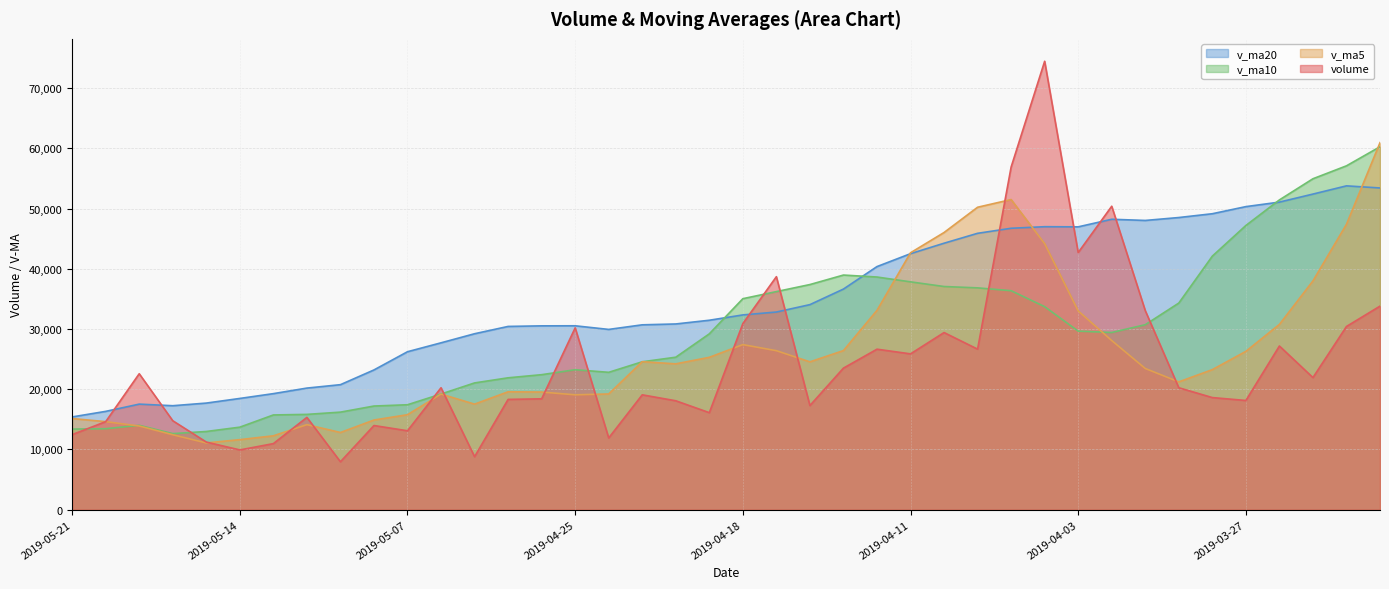

Reading left to right, what are all the values shown in this chart?

volume: 2019-05-21=12463.5	2019-05-20=14617.3	2019-05-17=22572.5	2019-05-16=14769.5	2019-05-15=11229.0	2019-05-14=9923.0	2019-05-13=10971.0	2019-05-10=15325.5	2019-05-09=7959.0	2019-05-08=13973.5	2019-05-07=13104.0	2019-05-06=20245.5	2019-04-30=8800.0	2019-04-29=18311.0	2019-04-26=18407.0	2019-04-25=30190.5	2019-04-24=11911.8	2019-04-23=19071.0	2019-04-22=18083.0	2019-04-19=16108.0	2019-04-18=30900.0	2019-04-17=38685.4	2019-04-16=17292.0	2019-04-15=23506.0	2019-04-12=26647.6	2019-04-11=25871.0	2019-04-10=29410.4	2019-04-09=26654.5	2019-04-08=56890.0	2019-04-04=74450.0	2019-04-03=42691.3	2019-04-02=50381.0	2019-04-01=33051.9	2019-03-29=20245.5	2019-03-28=18614.0	2019-03-27=18132.5	2019-03-26=27176.0	2019-03-25=21934.0	2019-03-22=30418.5	2019-03-21=33796.0
v_ma5: 2019-05-21=15130.4	2019-05-20=14622.3	2019-05-17=13893.0	2019-05-16=12443.6	2019-05-15=11081.5	2019-05-14=11630.4	2019-05-13=12266.6	2019-05-10=14121.5	2019-05-09=12816.4	2019-05-08=14886.8	2019-05-07=15773.5	2019-05-06=19190.8	2019-04-30=17524.1	2019-04-29=19578.3	2019-04-26=19532.7	2019-04-25=19072.9	2019-04-24=19214.8	2019-04-23=24569.5	2019-04-22=24213.7	2019-04-19=25298.3	2019-04-18=27406.2	2019-04-17=26400.4	2019-04-16=24545.4	2019-04-15=26417.9	2019-04-12=33094.7	2019-04-11=42655.2	2019-04-10=46019.2	2019-04-09=50213.3	2019-04-08=51492.8	2019-04-04=44163.9	2019-04-03=32996.8	2019-04-02=28085.0	2019-04-01=23444.0	2019-03-29=21220.4	2019-03-28=23255.0	2019-03-27=26291.4	2019-03-26=30759.9	2019-03-25=37982.4	2019-03-22=47388.9	2019-03-21=60937.8
v_ma10: 2019-05-21=13380.4	2019-05-20=13444.4	2019-05-17=14007.2	2019-05-16=12630.0	2019-05-15=12984.1	2019-05-14=13701.9	2019-05-13=15728.7	2019-05-10=15822.8	2019-05-09=16197.3	2019-05-08=17209.7	2019-05-07=17423.2	2019-05-06=19202.8	2019-04-30=21046.8	2019-04-29=21896.0	2019-04-26=22415.5	2019-04-25=23239.5	2019-04-24=22807.6	2019-04-23=24557.4	2019-04-22=25315.8	2019-04-19=29196.5	2019-04-18=35030.7	2019-04-17=36209.8	2019-04-16=37379.4	2019-04-15=38955.4	2019-04-12=38629.3	2019-04-11=37826.0	2019-04-10=37052.1	2019-04-09=36828.7	2019-04-08=36356.6	2019-04-04=33709.5	2019-04-03=29644.1	2019-04-02=29422.5	2019-04-01=30713.2	2019-03-29=34304.6	2019-03-28=42096.4	2019-03-27=47185.0	2019-03-26=51429.4	2019-03-25=54942.9	2019-03-22=57090.1	2019-03-21=60260.8
v_ma20: 2019-05-21=15401.8	2019-05-20=16323.6	2019-05-17=17527.0	2019-05-16=17263.0	2019-05-15=17699.8	2019-05-14=18470.7	2019-05-13=19268.1	2019-05-10=20190.1	2019-05-09=20756.5	2019-05-08=23203.1	2019-05-07=26226.9	2019-05-06=27706.3	2019-04-30=29213.1	2019-04-29=30425.7	2019-04-26=30522.4	2019-04-25=30532.7	2019-04-24=29929.8	2019-04-23=30693.0	2019-04-22=30836.2	2019-04-19=31453.0	2019-04-18=32337.4	2019-04-17=32816.1	2019-04-16=34046.3	2019-04-15=36630.0	2019-04-12=40362.9	2019-04-11=42505.5	2019-04-10=44240.8	2019-04-09=45885.8	2019-04-08=46723.4	2019-04-04=46985.1	2019-04-03=46958.8	2019-04-02=48218.7	2019-04-01=48021.8	2019-03-29=48506.0	2019-03-28=49136.8	2019-03-27=50317.6	2019-03-26=51066.2	2019-03-25=52399.9	2019-03-22=53765.1	2019-03-21=53413.5